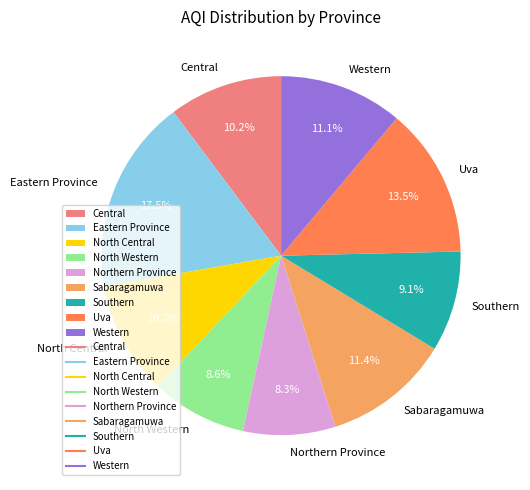

To the nearest percent, what is the combined percentage of Uva and Northern Province?

22%